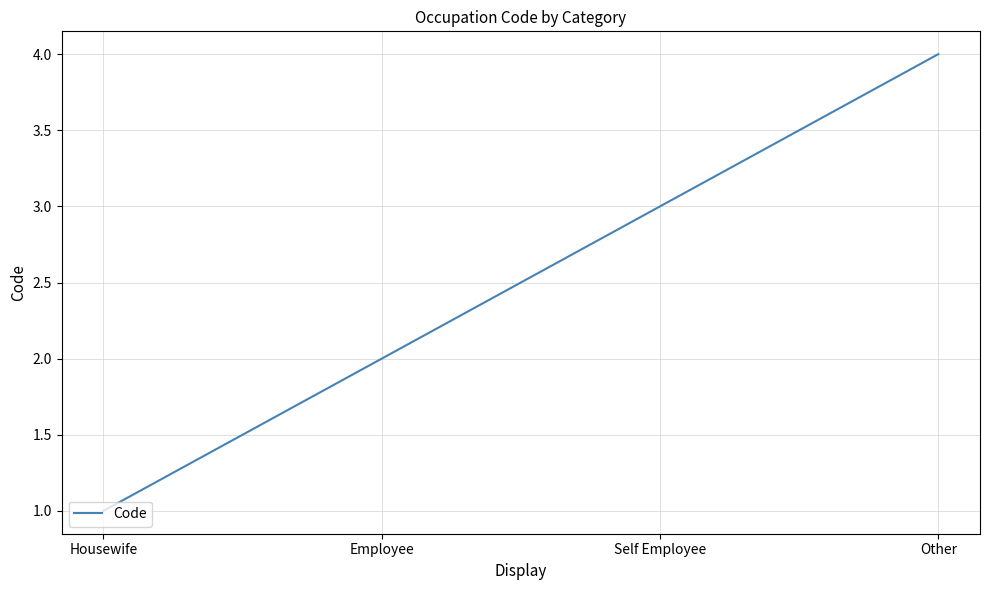

What is the sum of all values?

10